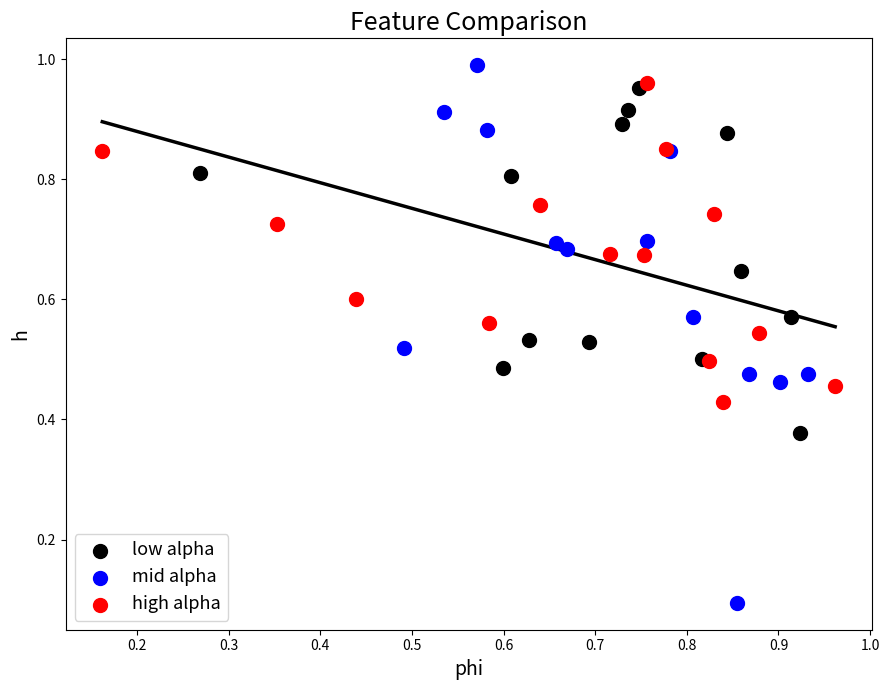

Which series reaches the maximum Y coordinate?

mid alpha